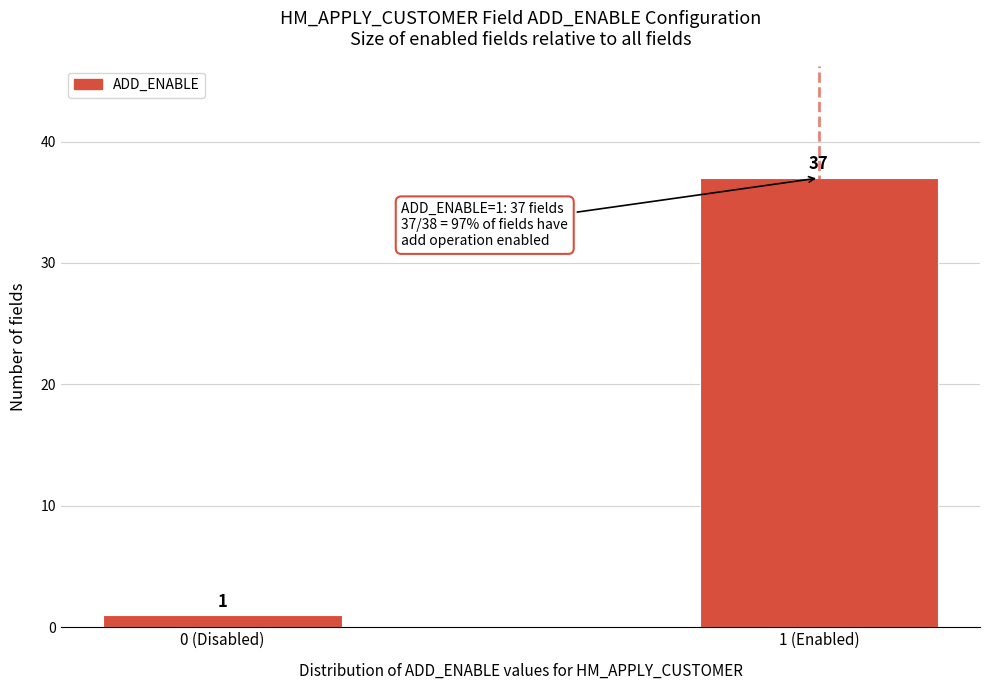

Reading left to right, list all the values displayed in this chart.

1	37